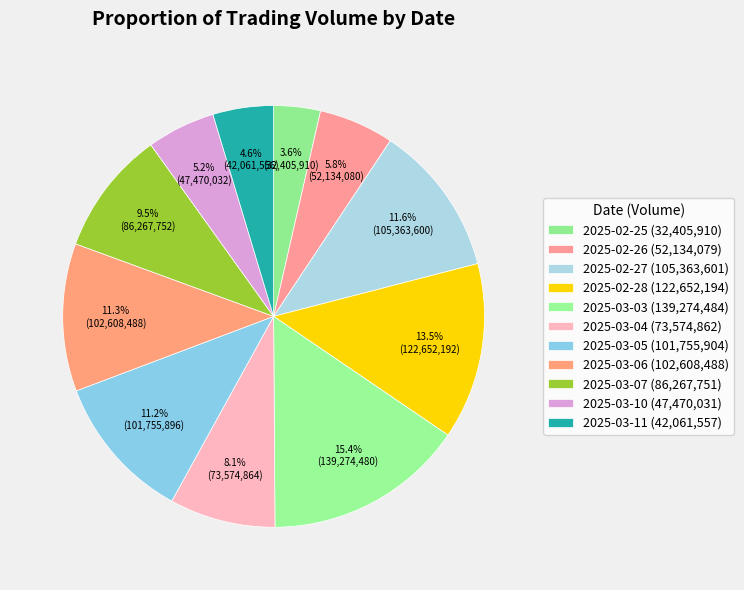

Approximately how many times larger is the value at 2025-03-10 compared to 2025-03-07?

0.6